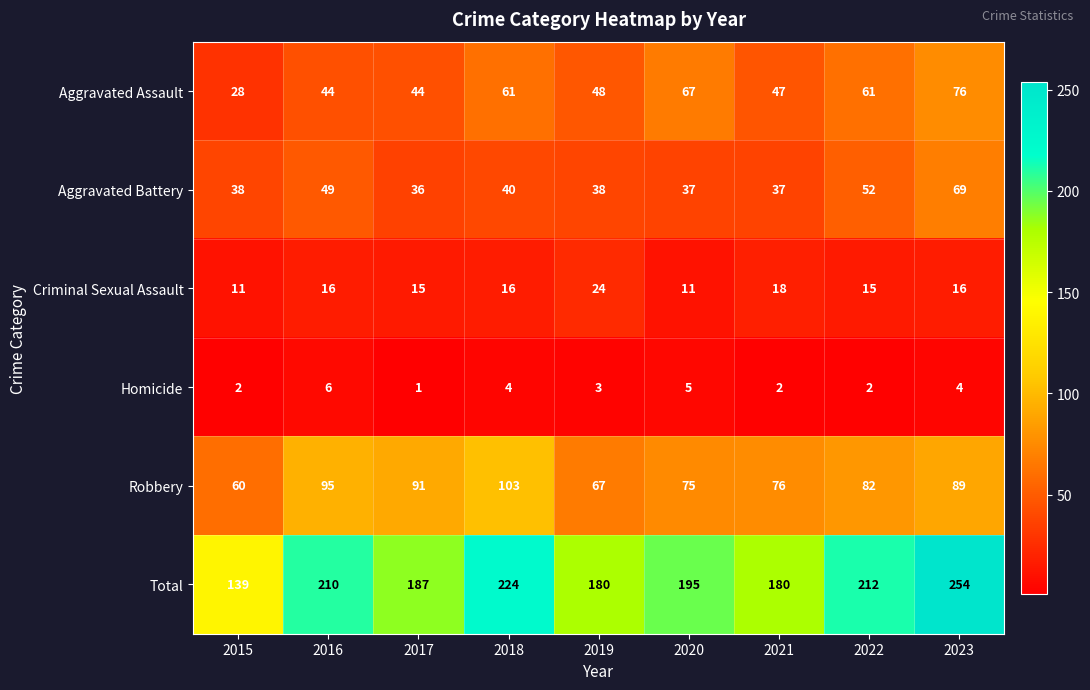

How many categories are shown in the chart?

9